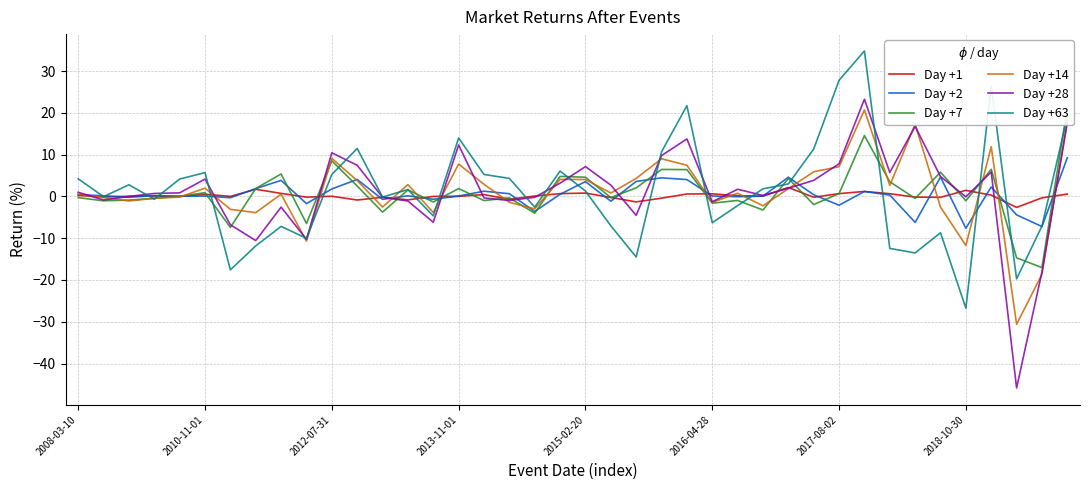

What is the minimum value for Day +2?

-7.6